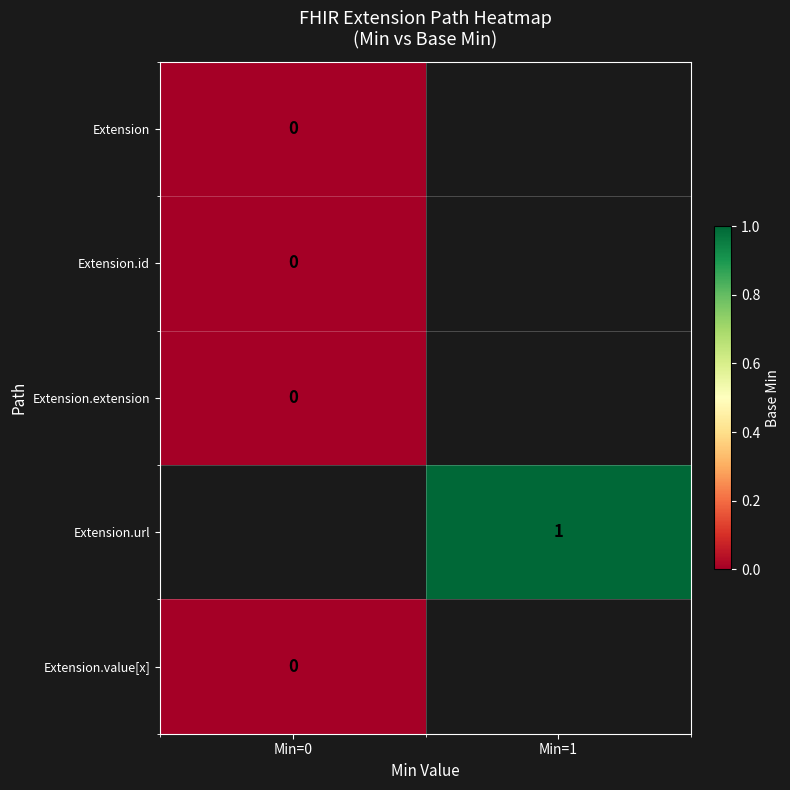

Is the value of Extension.extension at Min=0 greater than the value of Extension.url at Min=1?

No